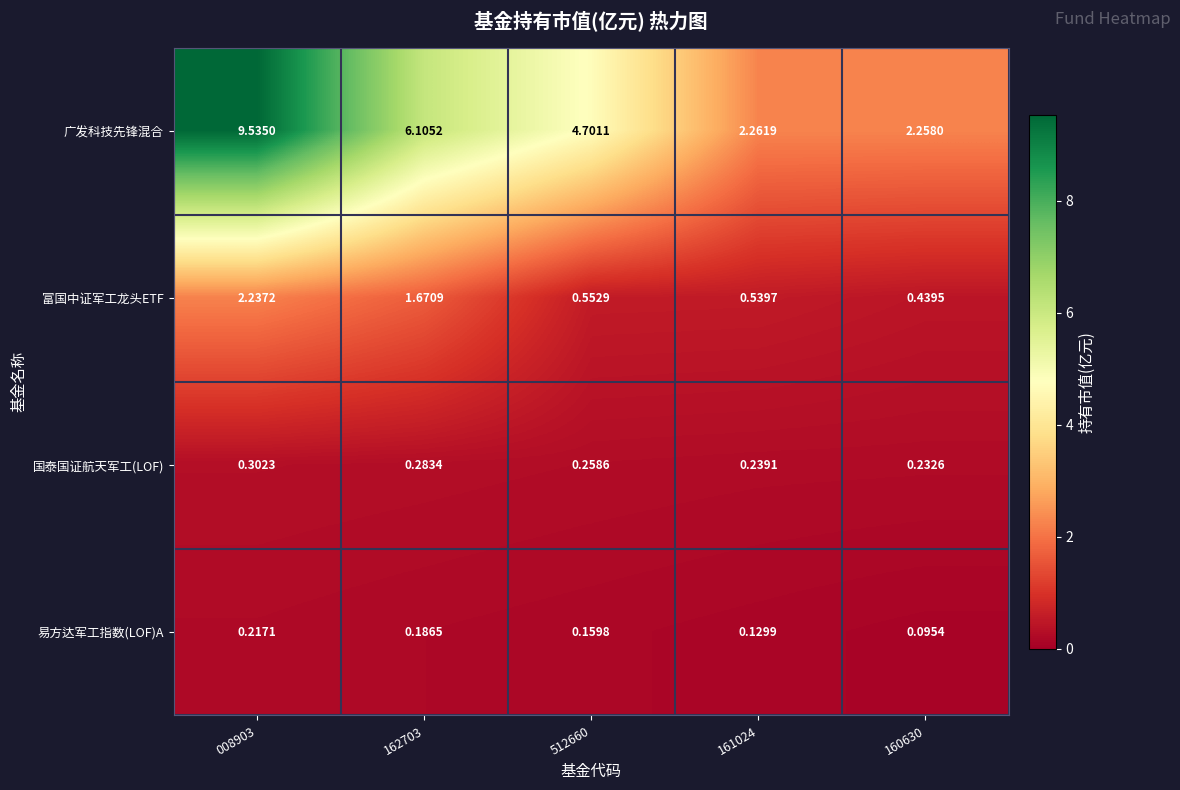

Rank the series at 161024 from highest to lowest value.

广发科技先锋混合, 富国中证军工龙头ETF, 国泰国证航天军工(LOF), 易方达军工指数(LOF)A